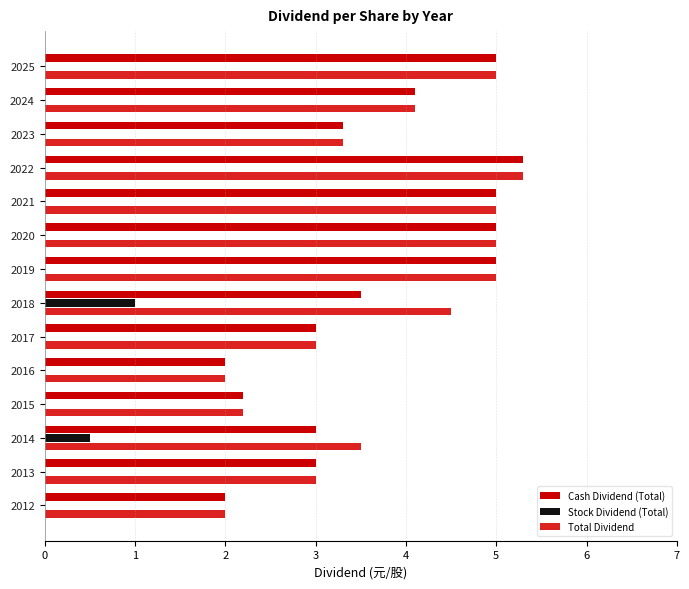

What is the sum of all Total Dividend values?

52.9